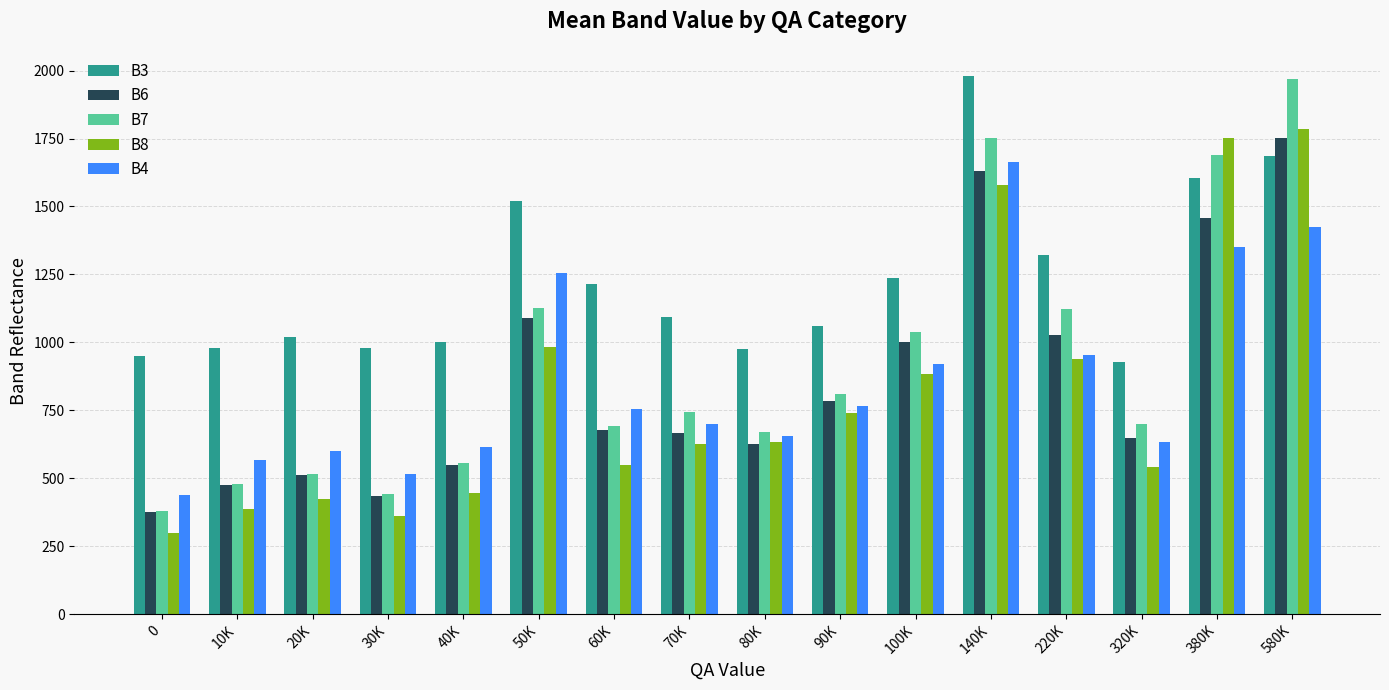

Read the B8 value at 60K, to the nearest 100.

500